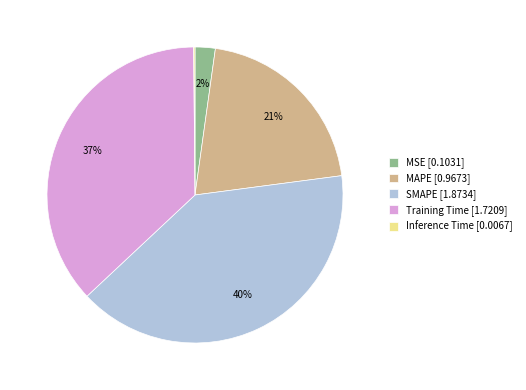

Combined, do Training Time and MSE account for over 50%?

No